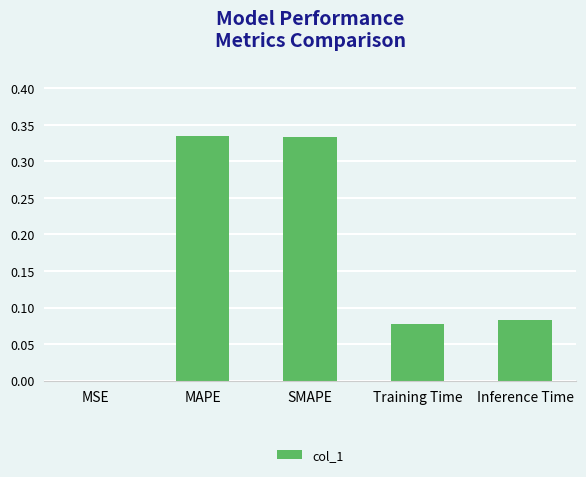

Are the bars grouped side by side (vs. stacked)?

No